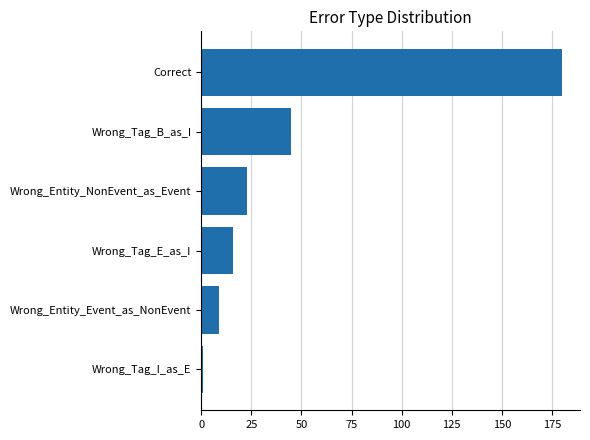

The chart shows a value of 72 at Wrong_Tag_B_as_I. True or false?

False